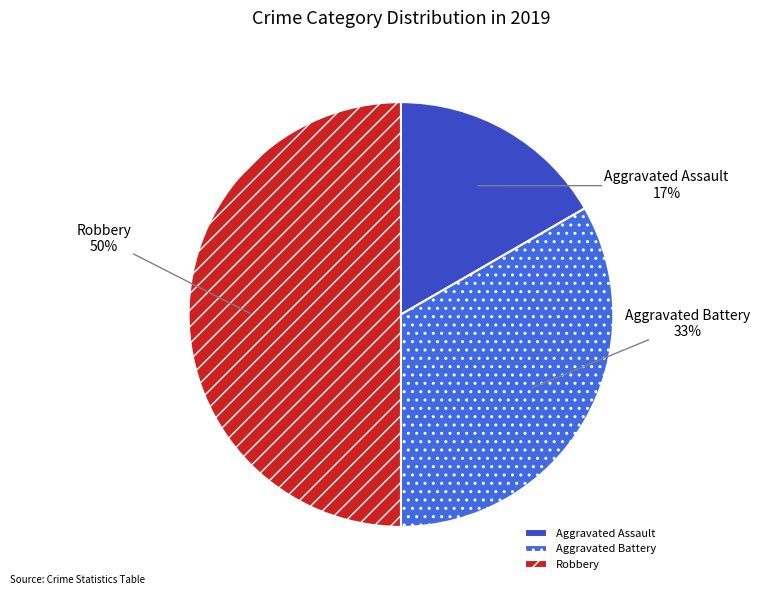

To the nearest percent, what portion does Aggravated Assault represent?

17%